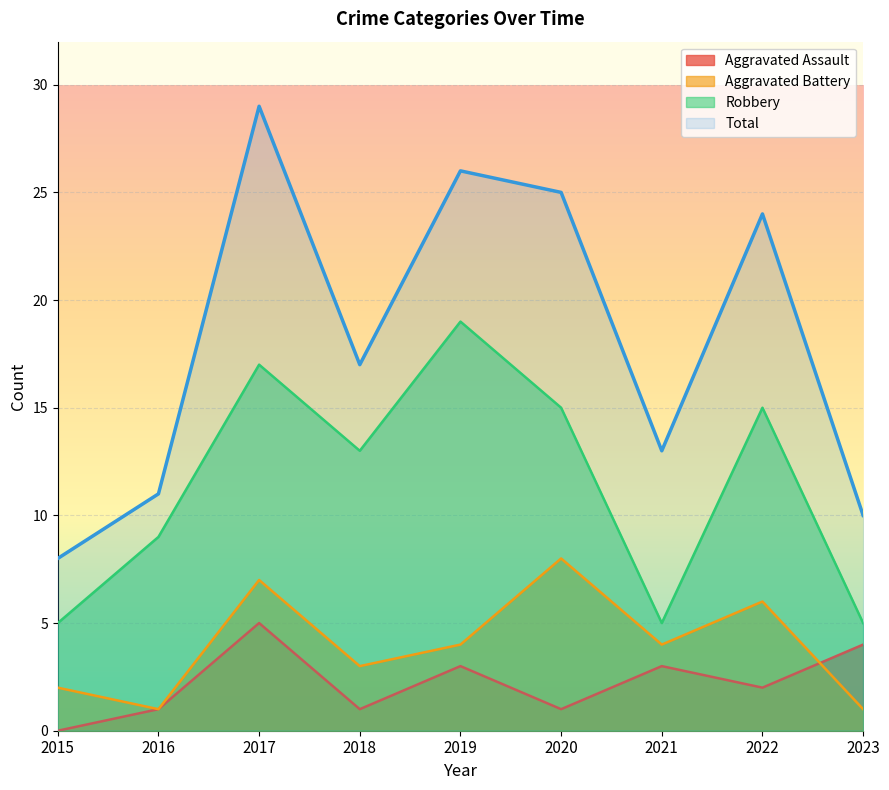

How many lines are shown in the chart?

4